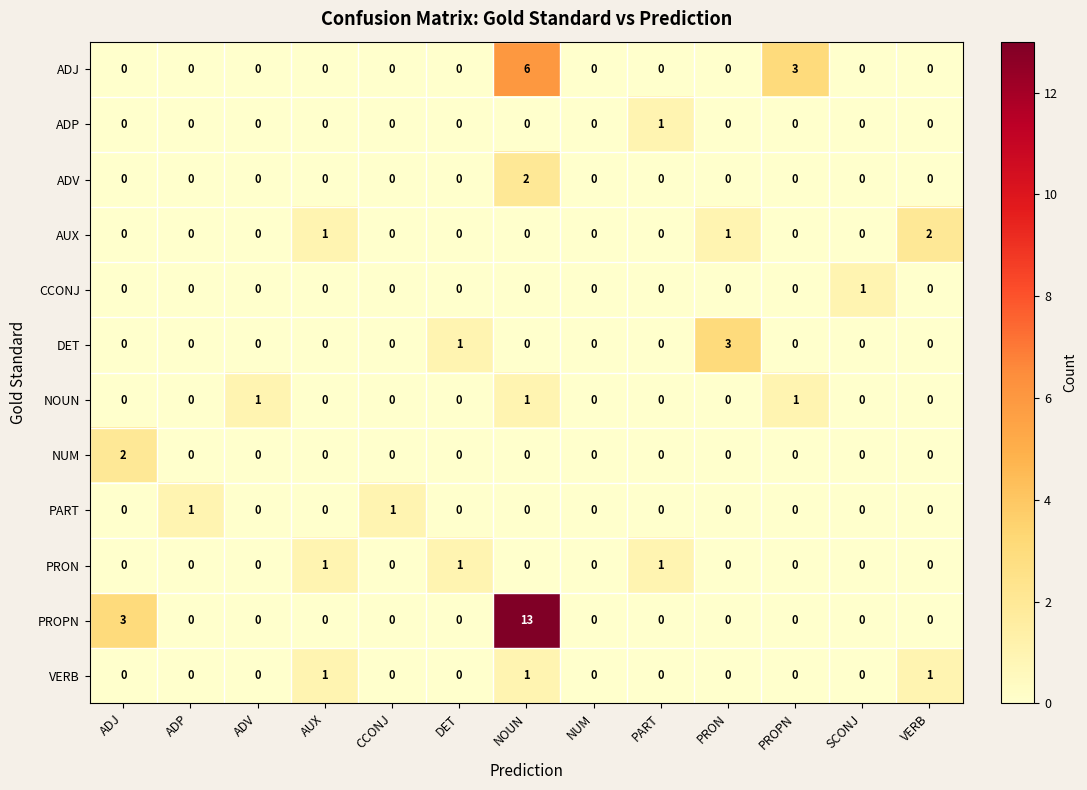

Count the NOUN values in the range 0 to 1.

13